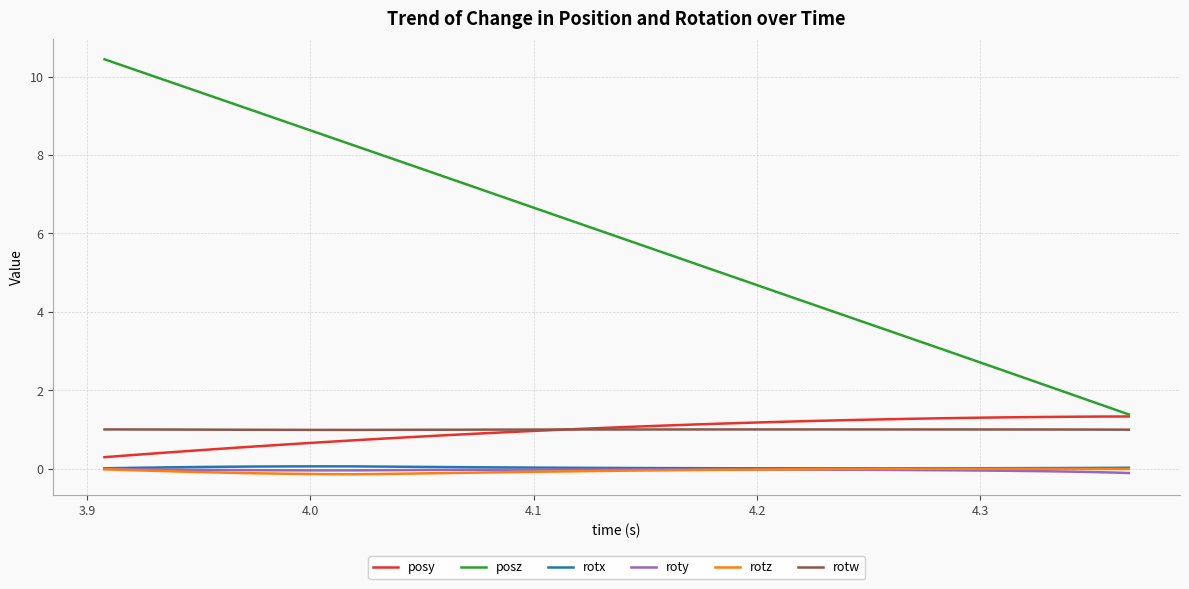

What is the difference between the maximum and minimum values in the rotz series?

0.1